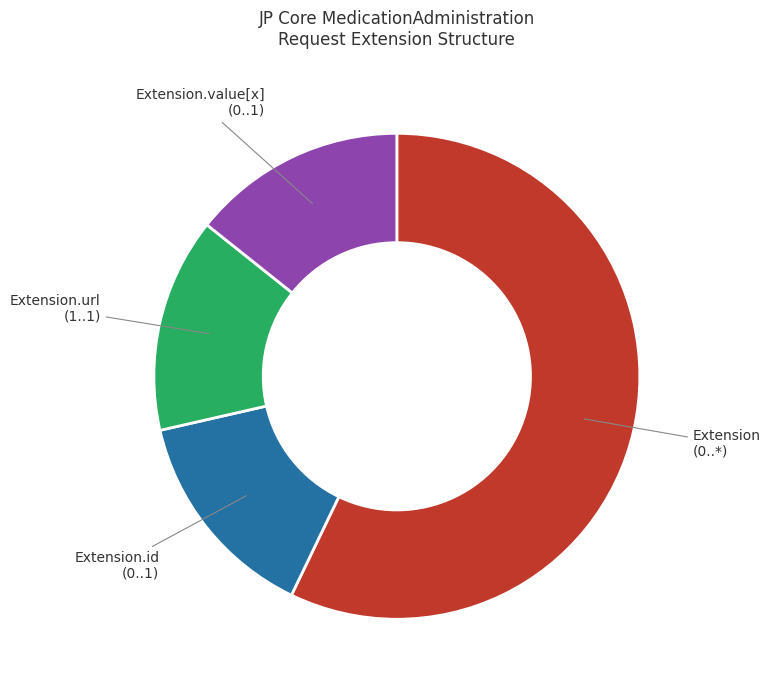

Does Extension (0..*) represent more than half of the total?

Yes